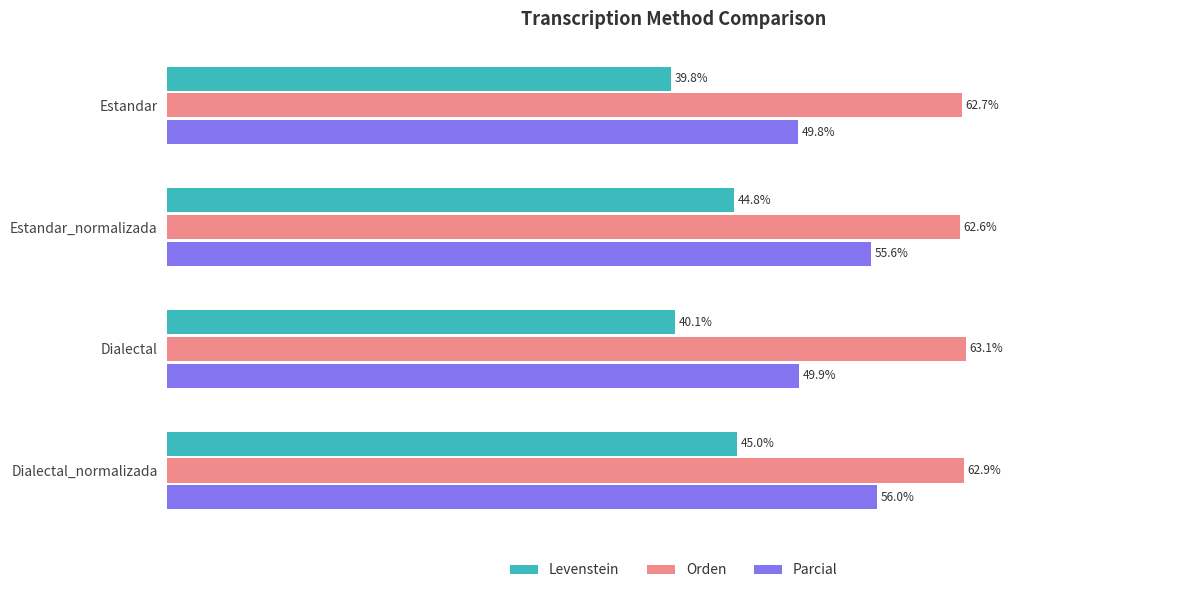

At which category does the chart reach its peak across all series?

Dialectal